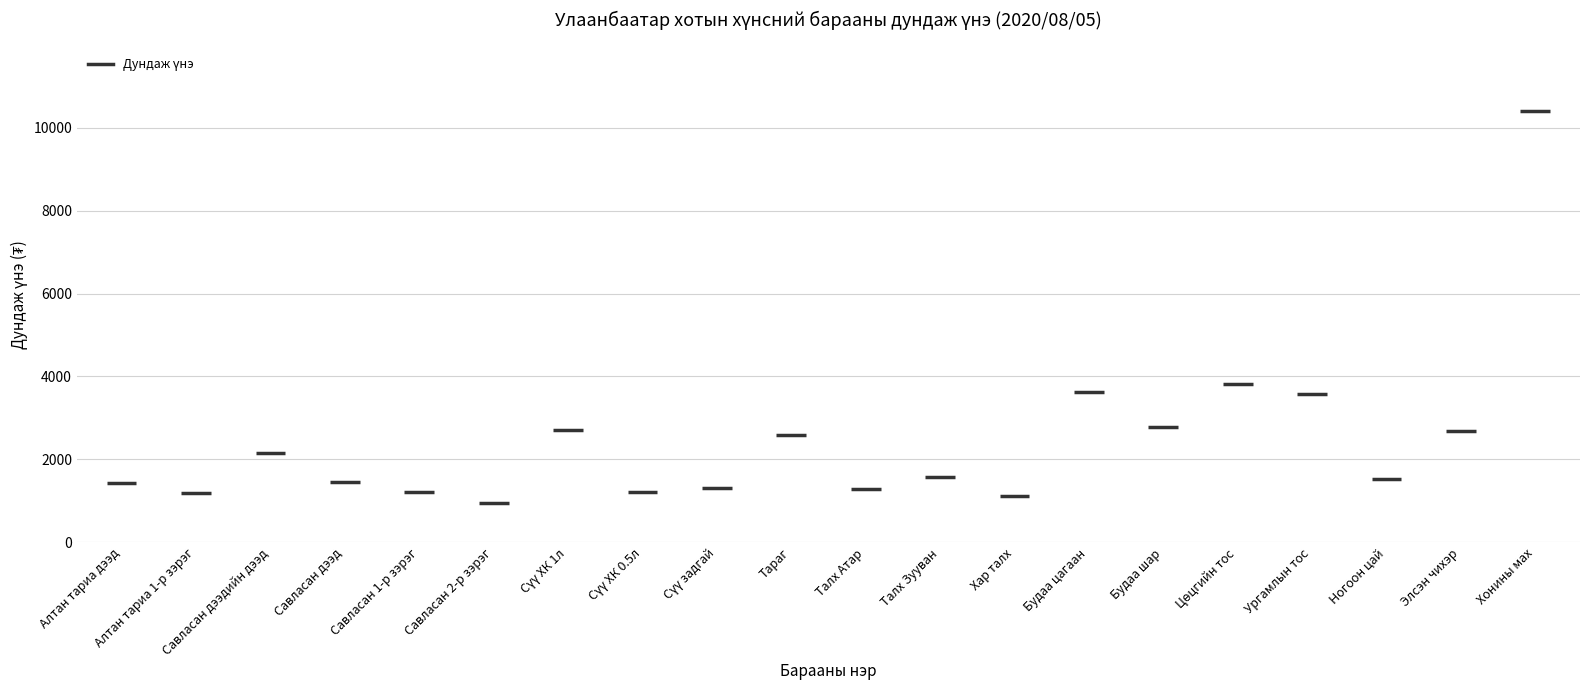

True or false: the data shows 2339.8 at Ургамлын тос.

False